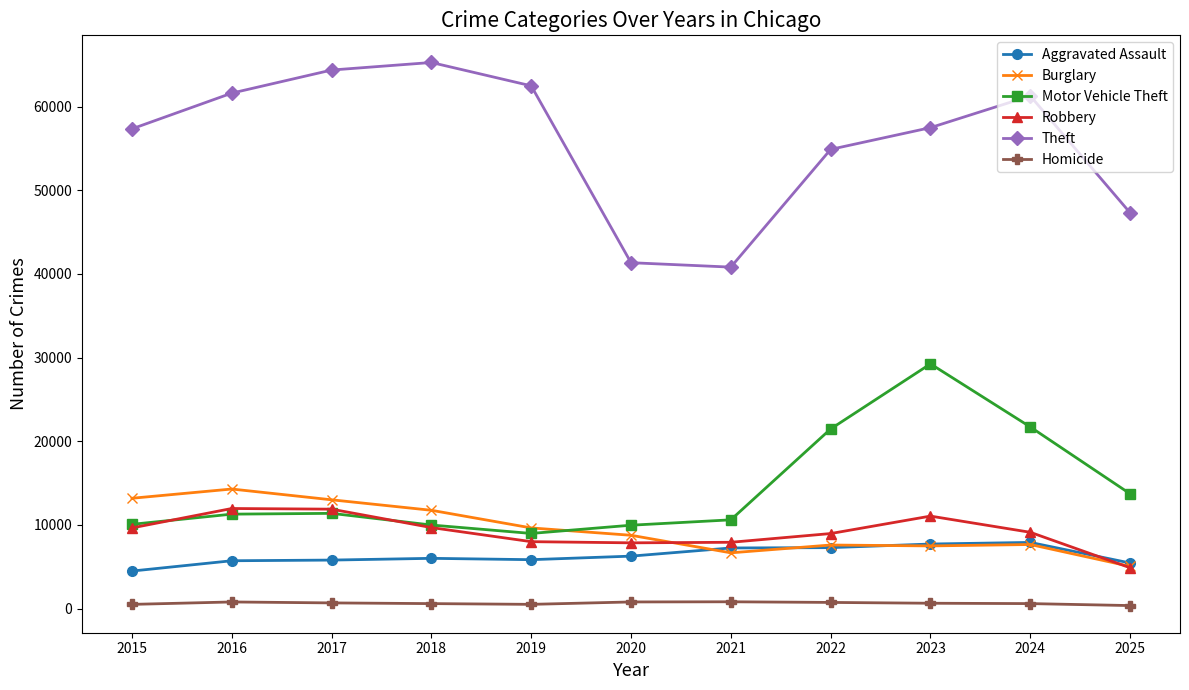

True or false: Robbery has a value of 8965 at 2022.

True